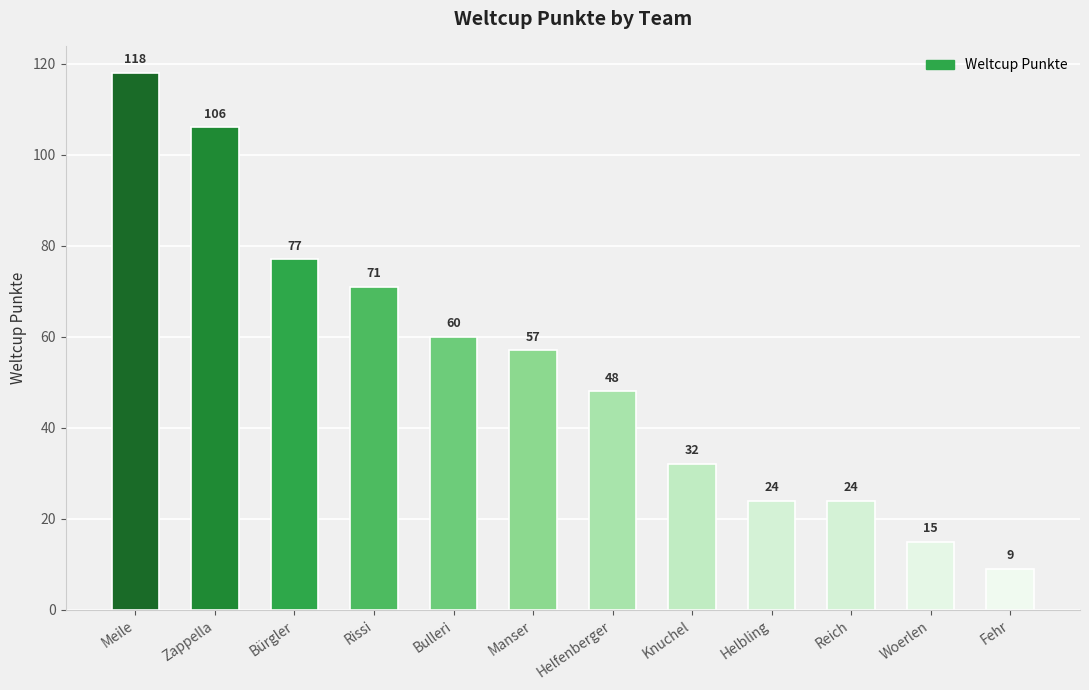

What is the label of the 1st bar from the left?

Meile